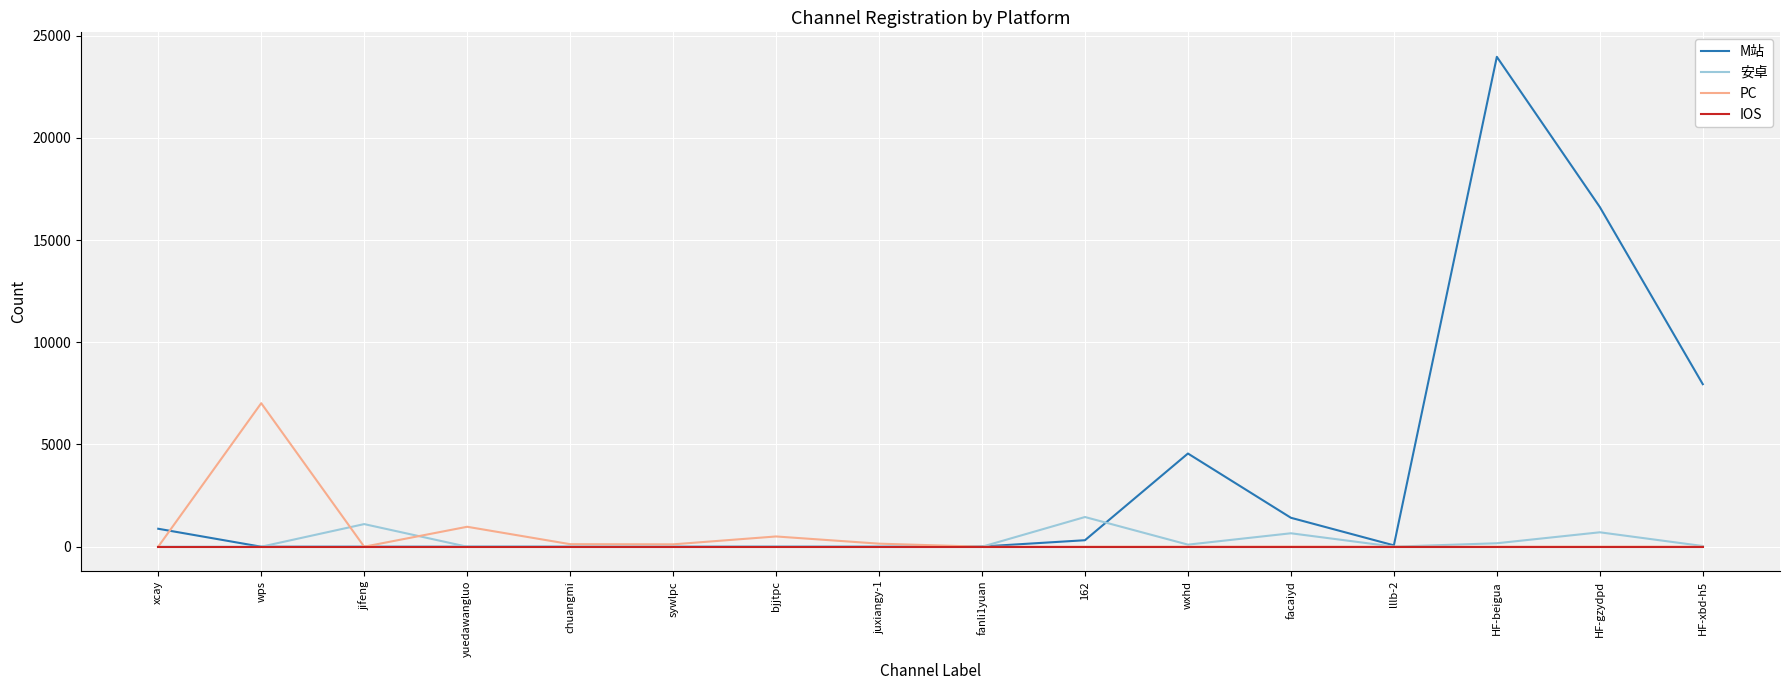

True or false: 安卓 has more than 1 interior local peaks.

True